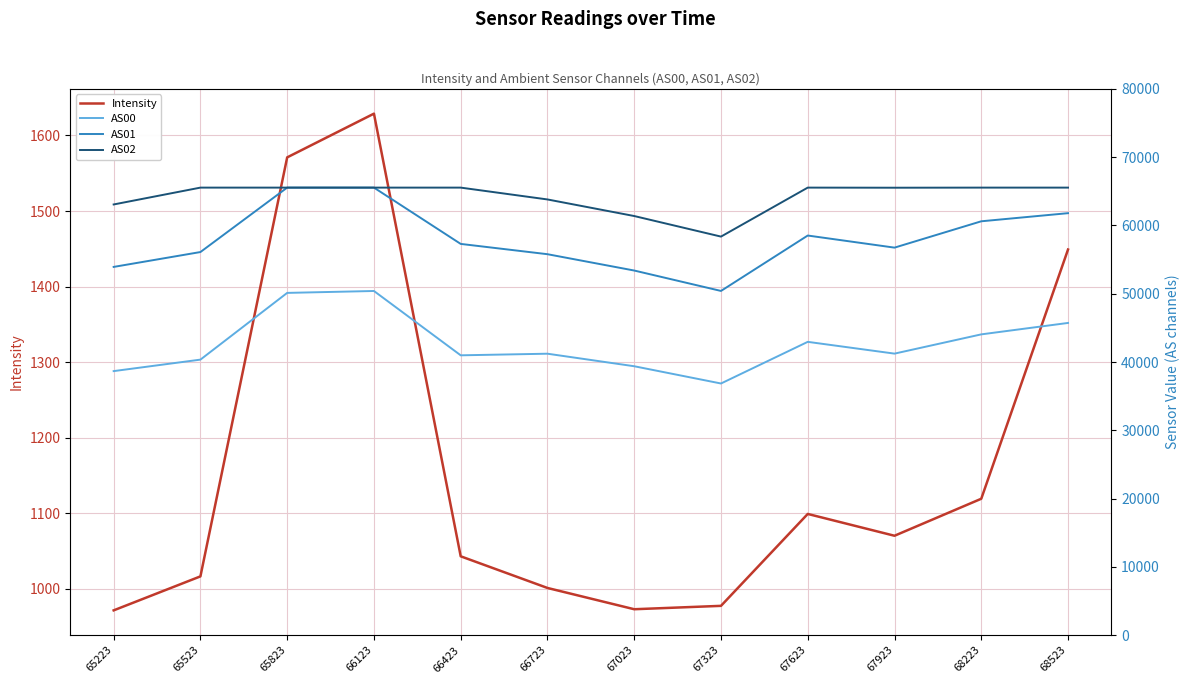

The value of Intensity at 67623 is 538.7. True or false?

False